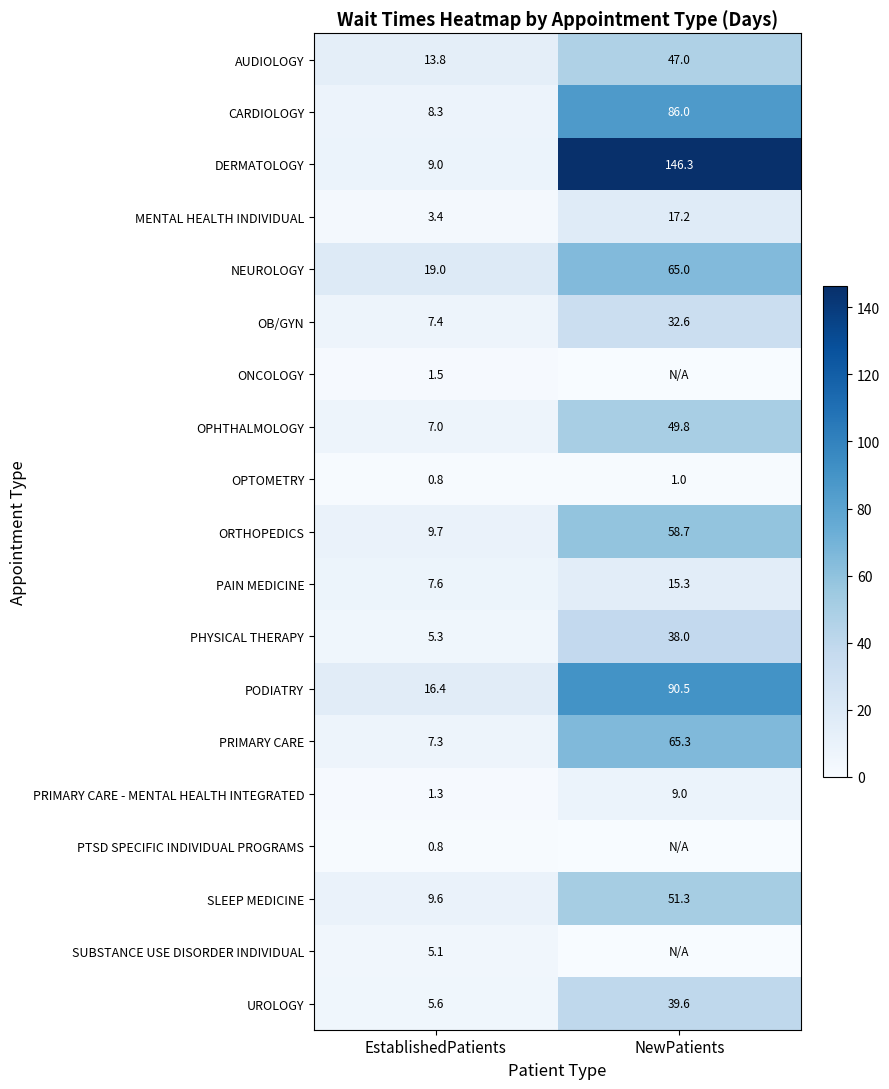

How many values in the ORTHOPEDICS series exceed 58?

1